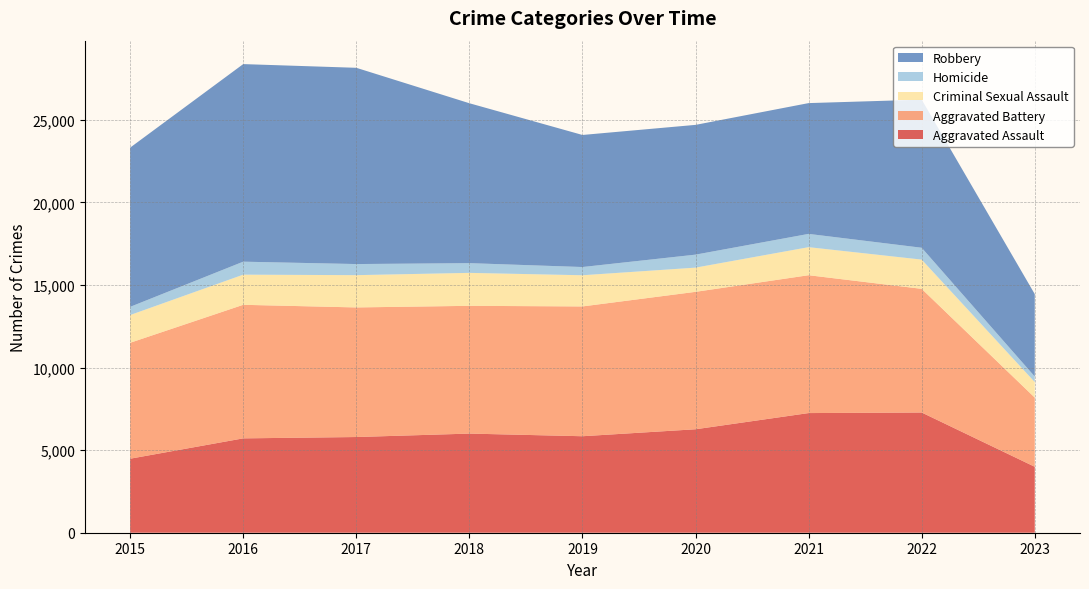

Reading left to right, list all the values displayed in this chart.

Aggravated Assault: 2015=4480	2016=5712	2017=5793	2018=6001	2019=5841	2020=6263	2021=7243	2022=7277	2023=3992
Aggravated Battery: 2015=7018	2016=8085	2017=7845	2018=7734	2019=7857	2020=8319	2021=8345	2022=7486	2023=4187
Criminal Sexual Assault: 2015=1679	2016=1825	2017=1954	2018=1995	2019=1888	2020=1465	2021=1698	2022=1770	2023=941
Homicide: 2015=496	2016=786	2017=672	2018=589	2019=498	2020=787	2021=804	2022=718	2023=334
Robbery: 2015=9638	2016=11960	2017=11880	2018=9680	2019=7994	2020=7855	2021=7917	2022=8965	2023=4990